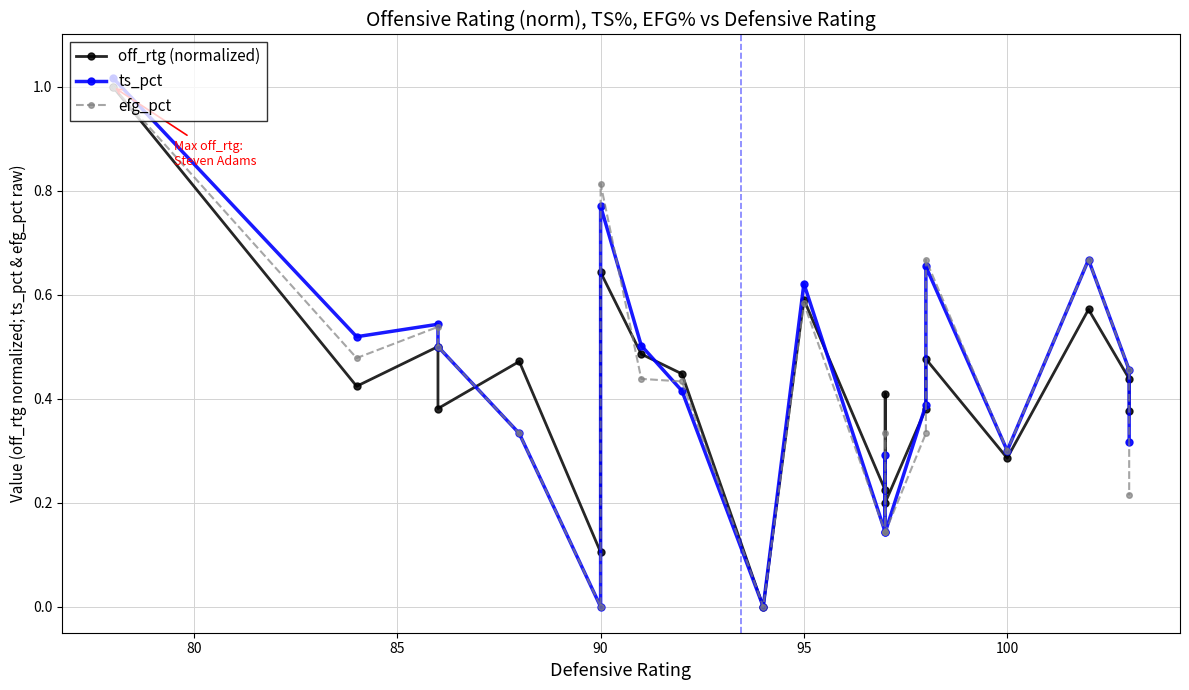

True or false: off_rtg (normalized) has more than 0 interior local peaks.

True